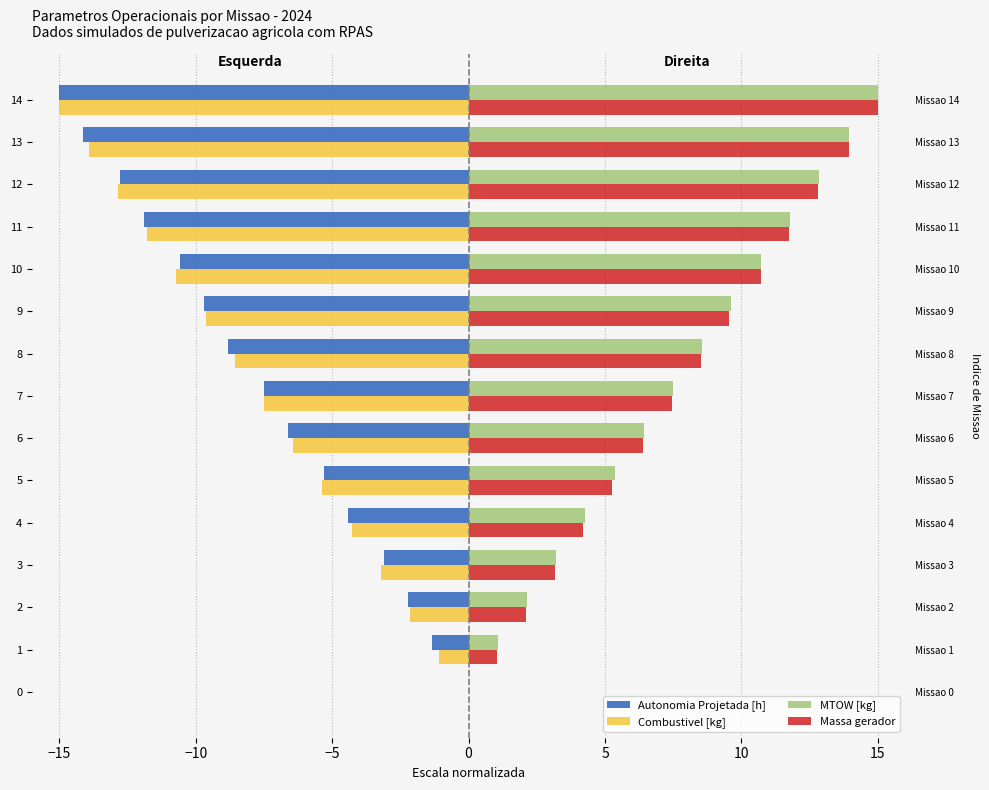

At which category is the sum across all series the highest?

10